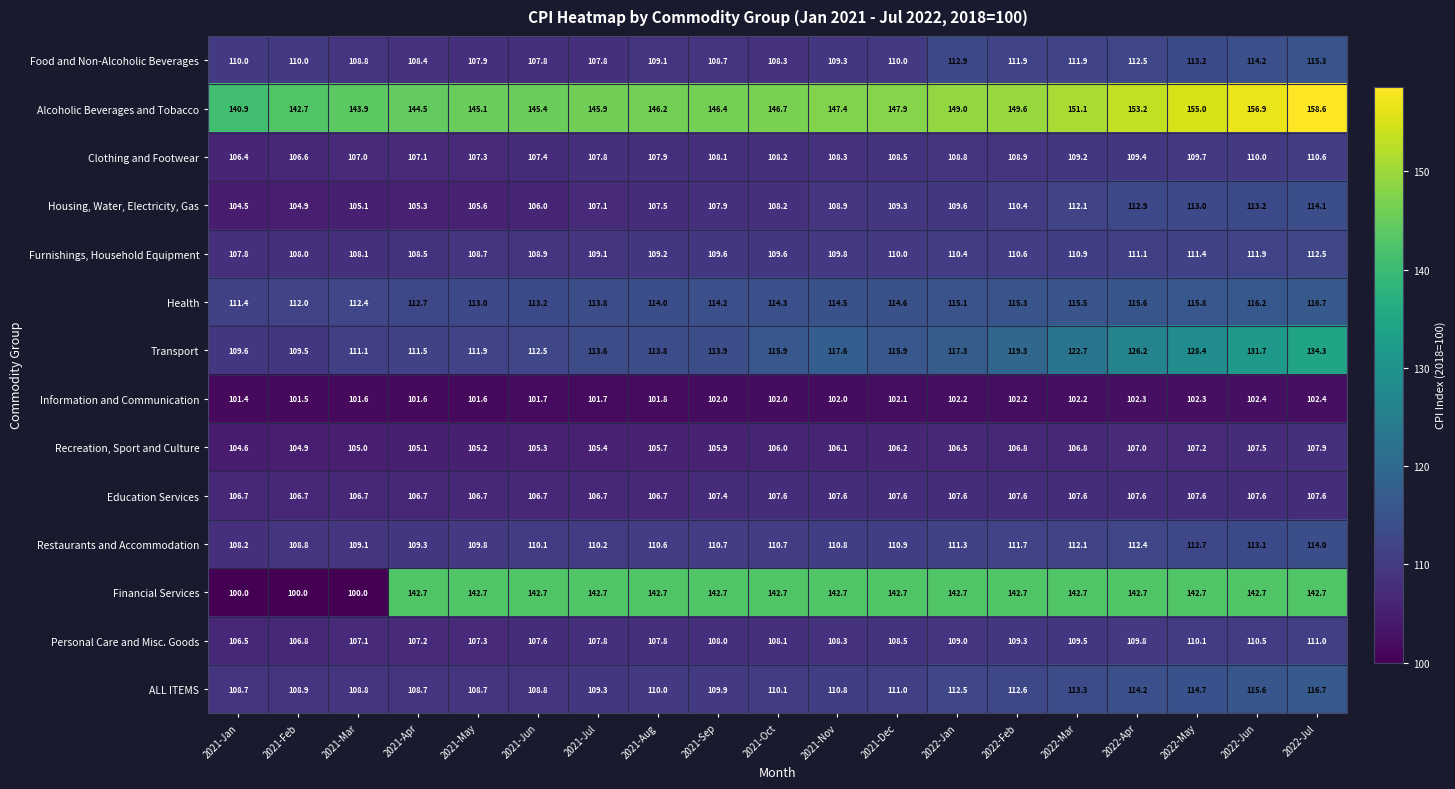

What is the total value across all series at 2021-Mar?

1534.7